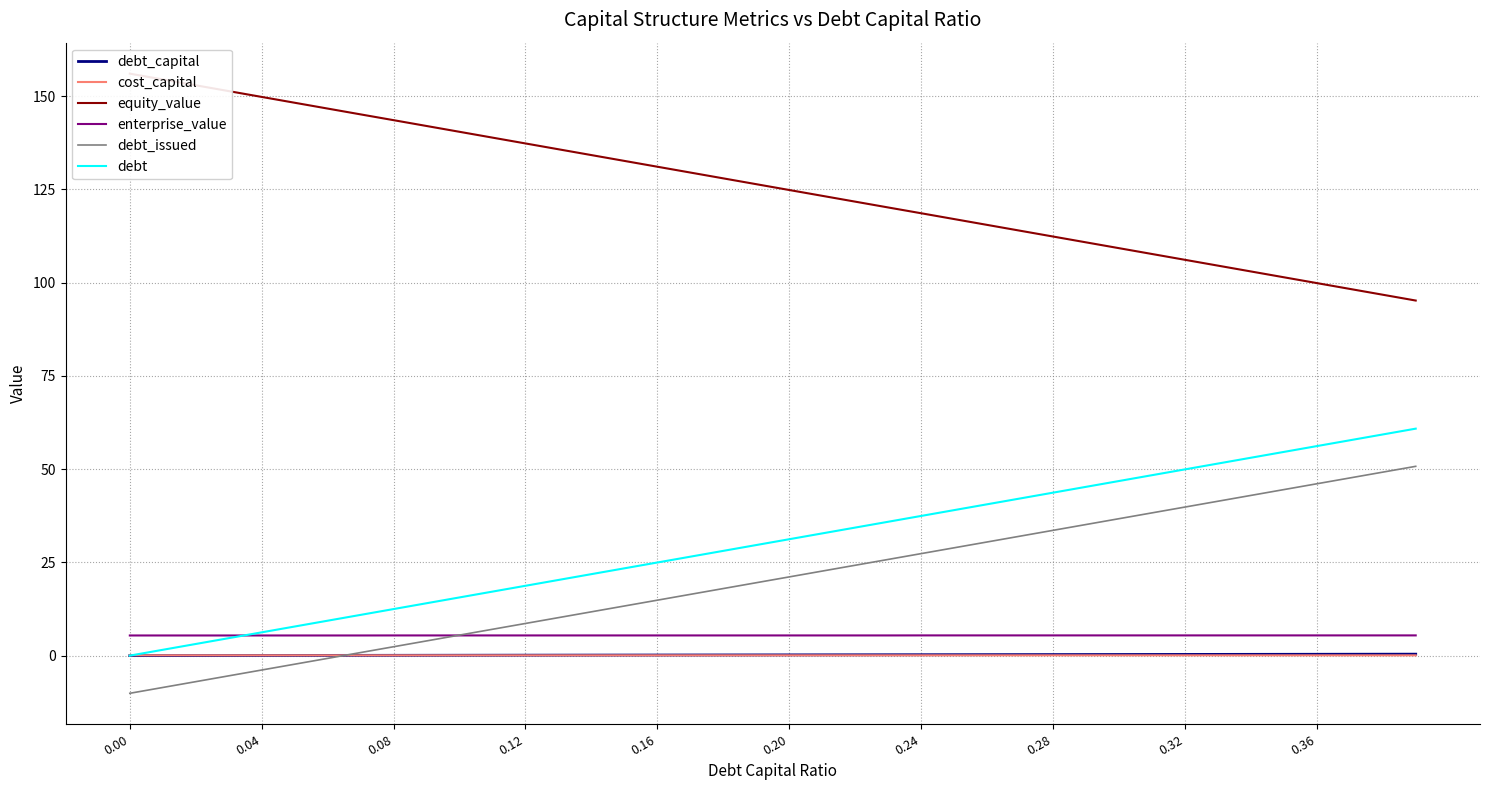

How many intersections are there between cost_capital and debt_issued?

1